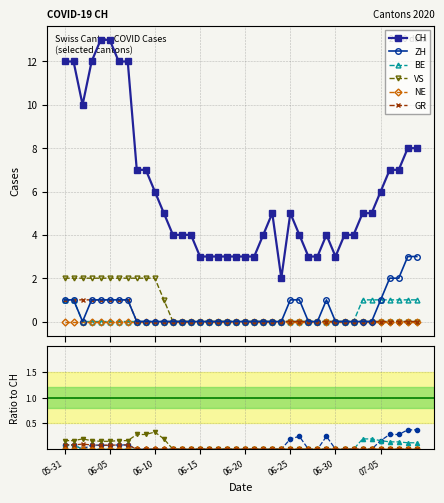

What are all the series names shown in the legend?

CH, ZH, BE, VS, NE, GR